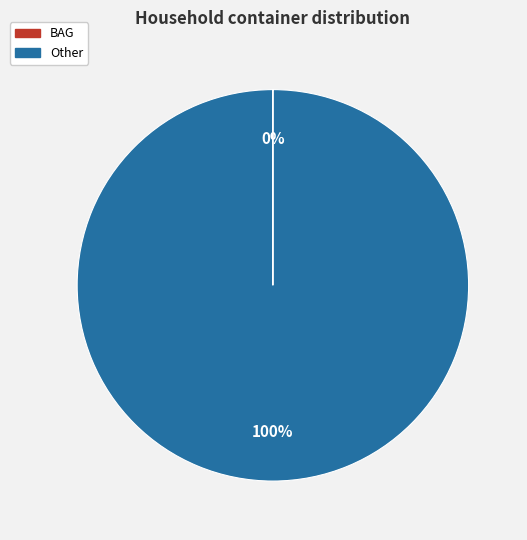

Is Other the majority of the pie?

Yes